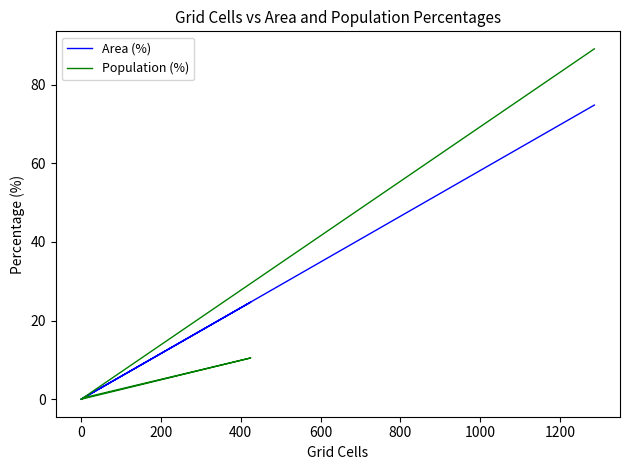

What is the difference between the maximum and minimum values in the Population (%) series?

89.1